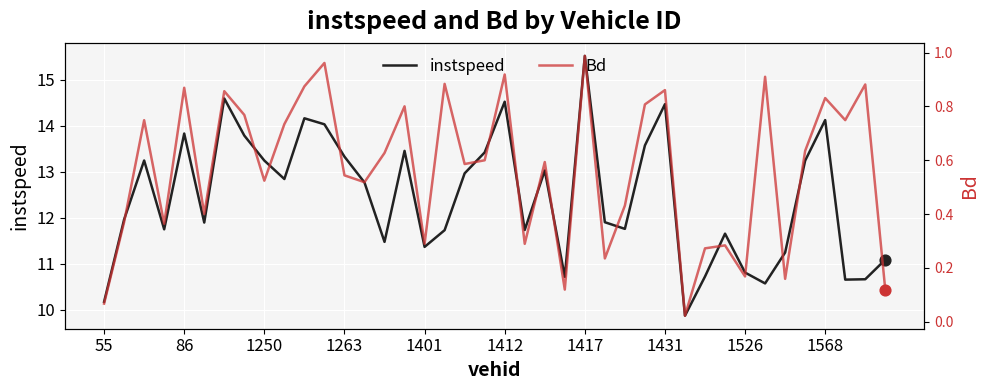

Which series has the widest spread of Y values?

instspeed